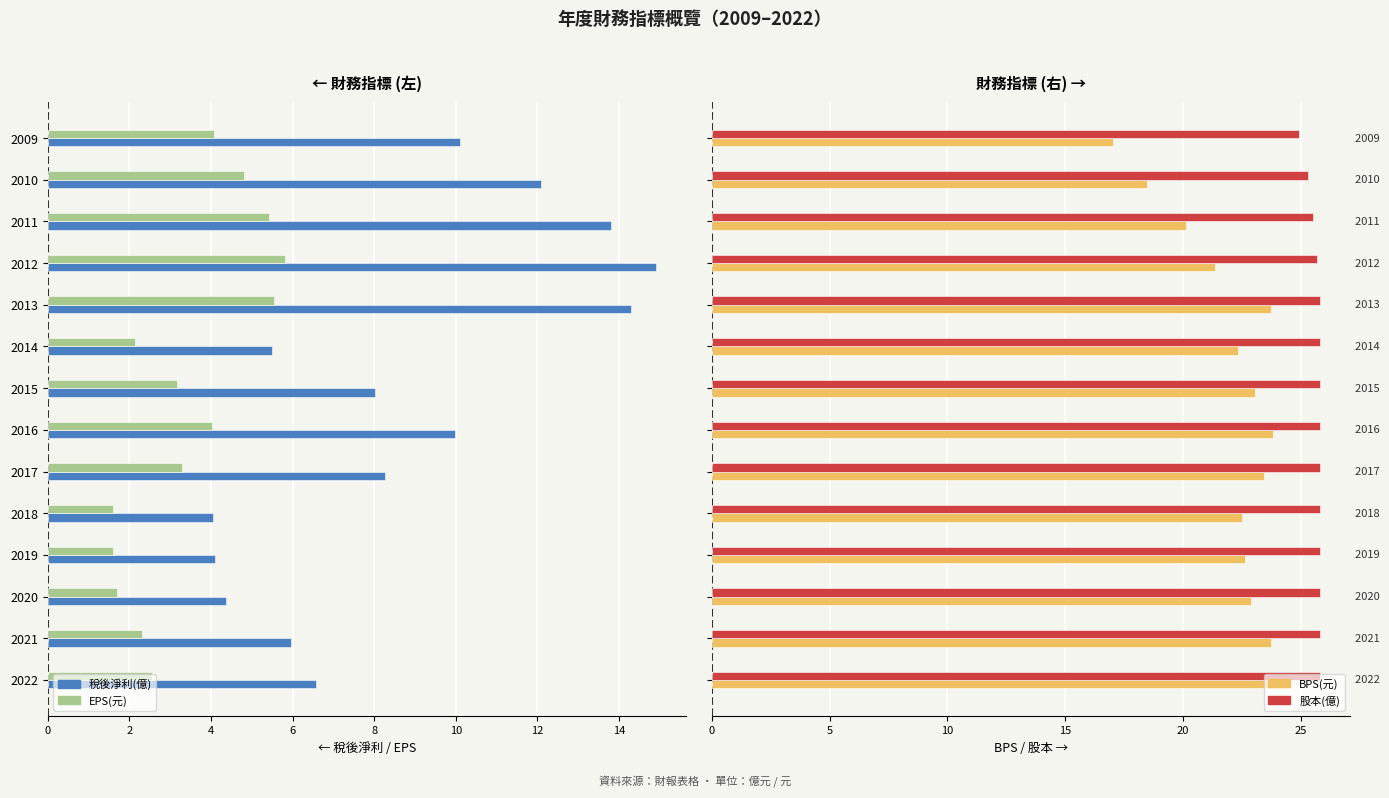

How many distinct data groups are displayed?

4